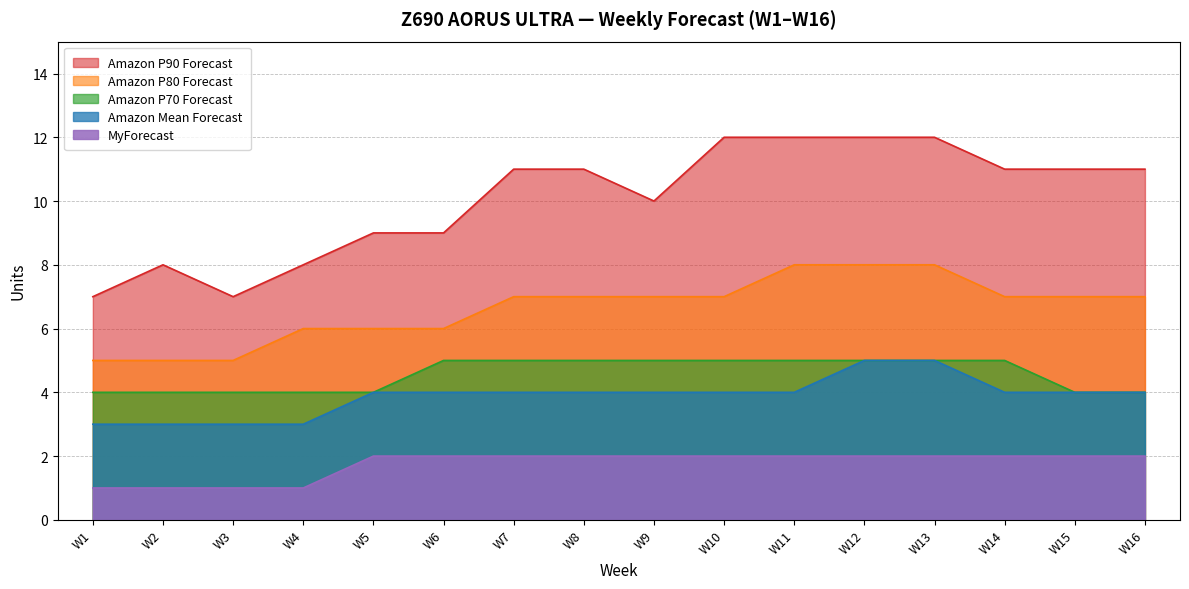

At which label is Amazon P80 Forecast closest to 6?

W4